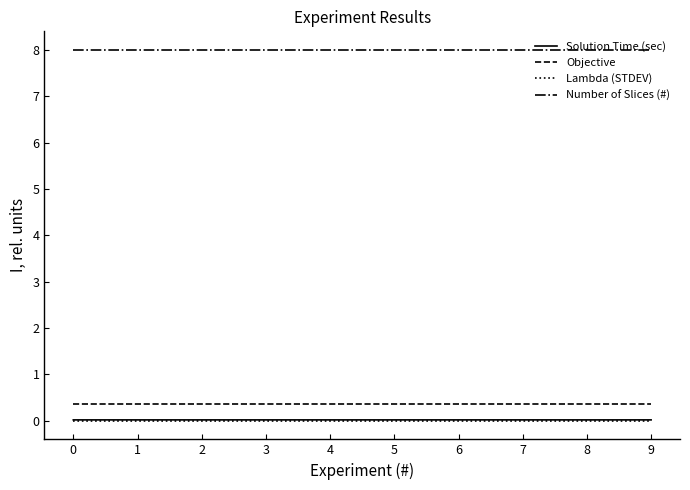

Which series has the widest spread of values?

Solution Time (sec)